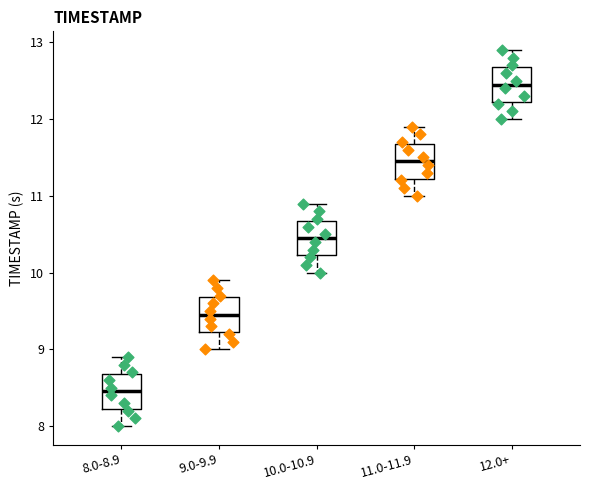

Reading left to right, read every box against the y-axis: the position of its median line, the range the box covers, and the ends of its whiskers. The values are not printed on the chart, so give them approximately, as read against the axis.

8.0-8.9: median 8.5, box 8.2 to 8.7, whiskers 8.0 to 8.9
9.0-9.9: median 9.5, box 9.2 to 9.7, whiskers 9.0 to 9.9
10.0-10.9: median 10.5, box 10.2 to 10.7, whiskers 10.0 to 10.9
11.0-11.9: median 11.5, box 11.2 to 11.7, whiskers 11.0 to 11.9
12.0+: median 12.5, box 12.2 to 12.7, whiskers 12.0 to 12.9